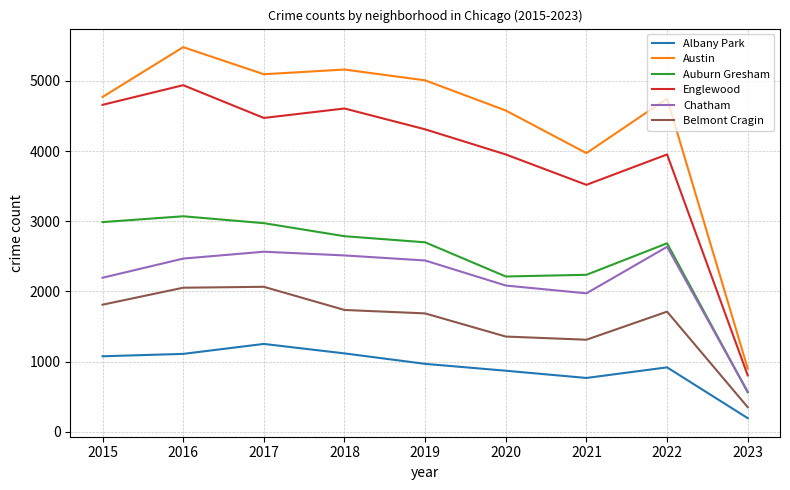

At which category is the sum across all series the highest?

2016